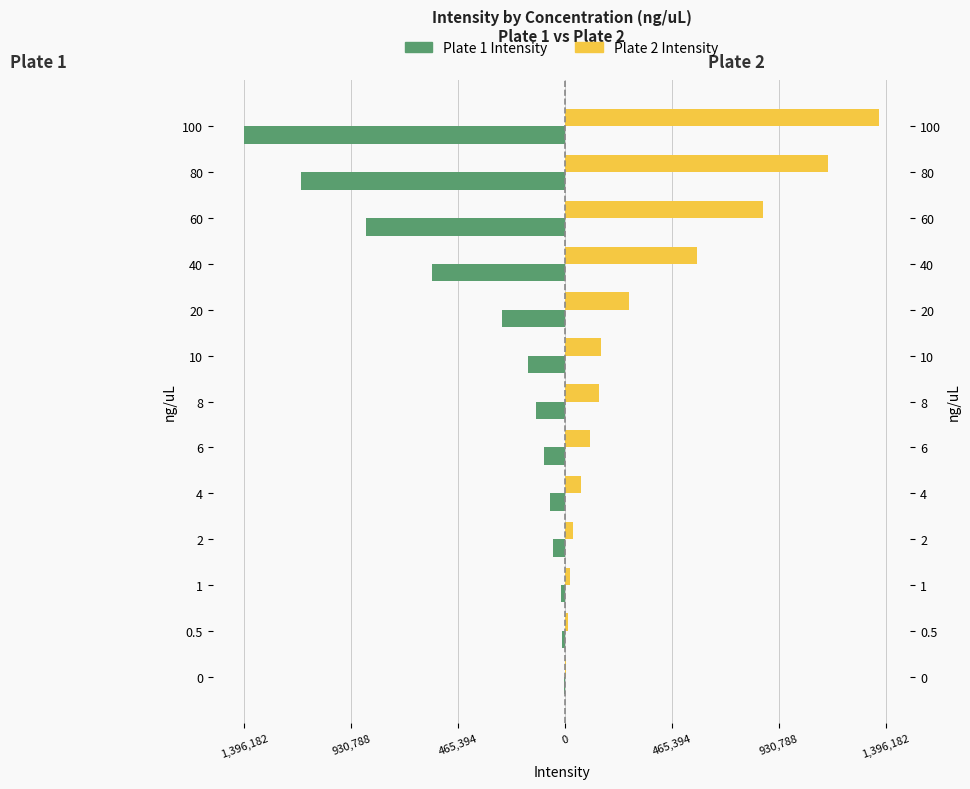

How many distinct data groups are displayed?

2